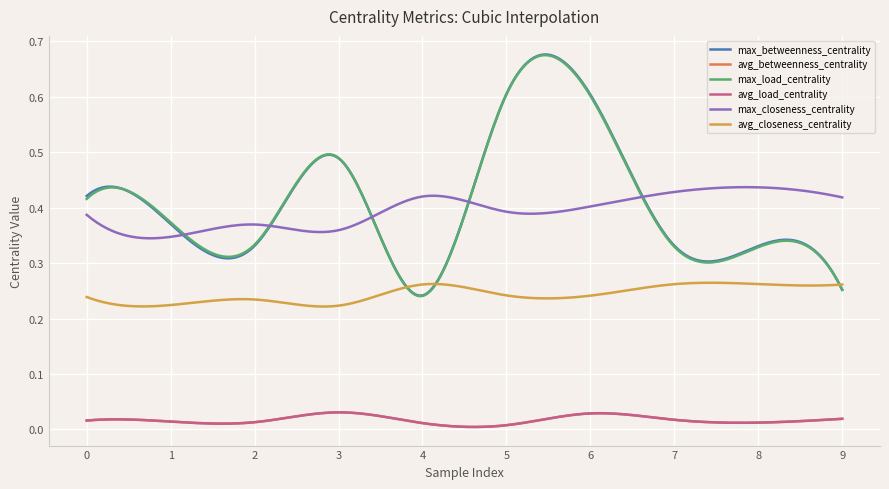

Is this an area chart (filled region under the line)?

No